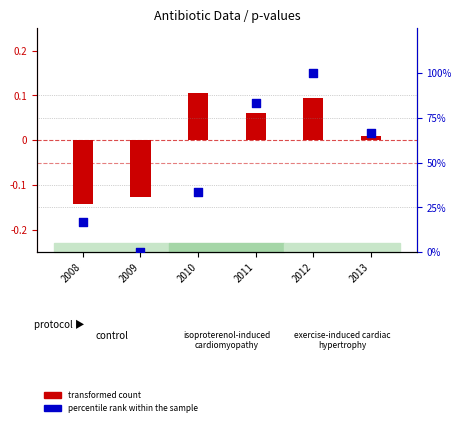

What are all the series names shown in the legend?

transformed count, percentile rank within the sample